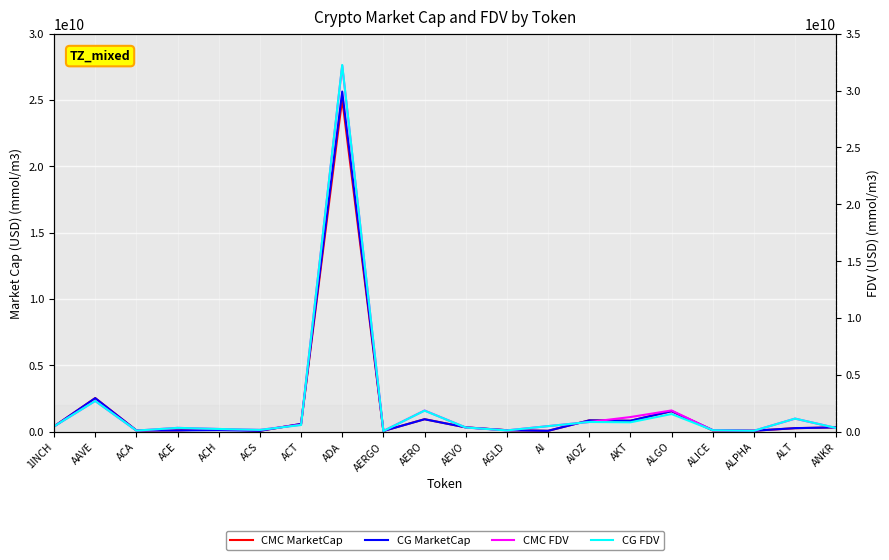

What is the difference between the maximum and minimum values in the CG MarketCap series?

25583061292.0